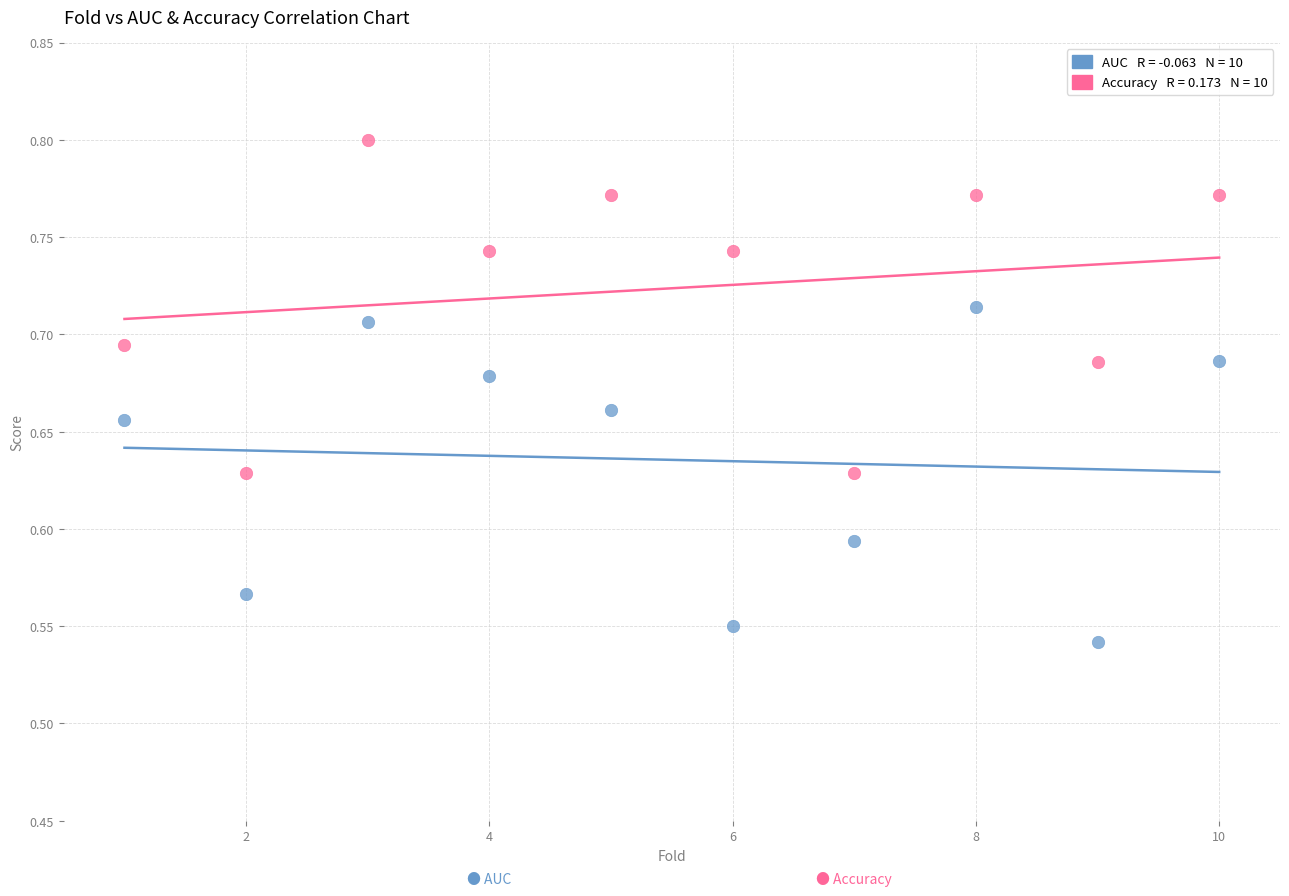

Across all data points, what is the range of Y values (max minus min)?

0.3